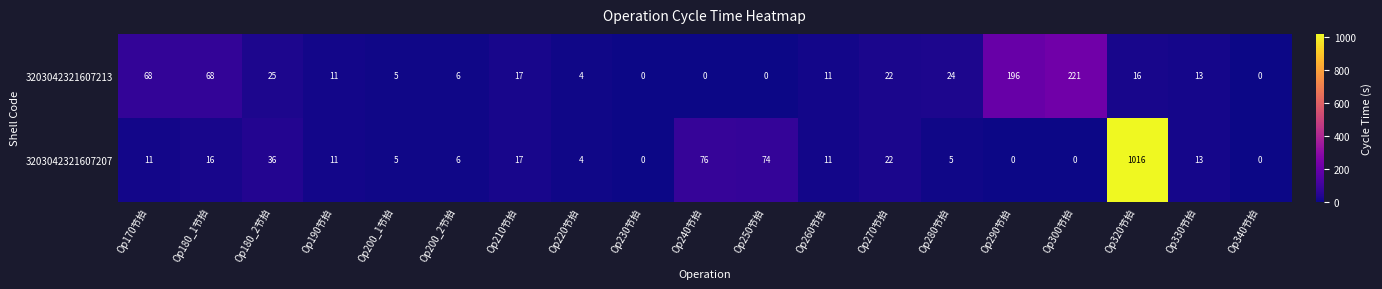

How many categories are shown in the chart?

19